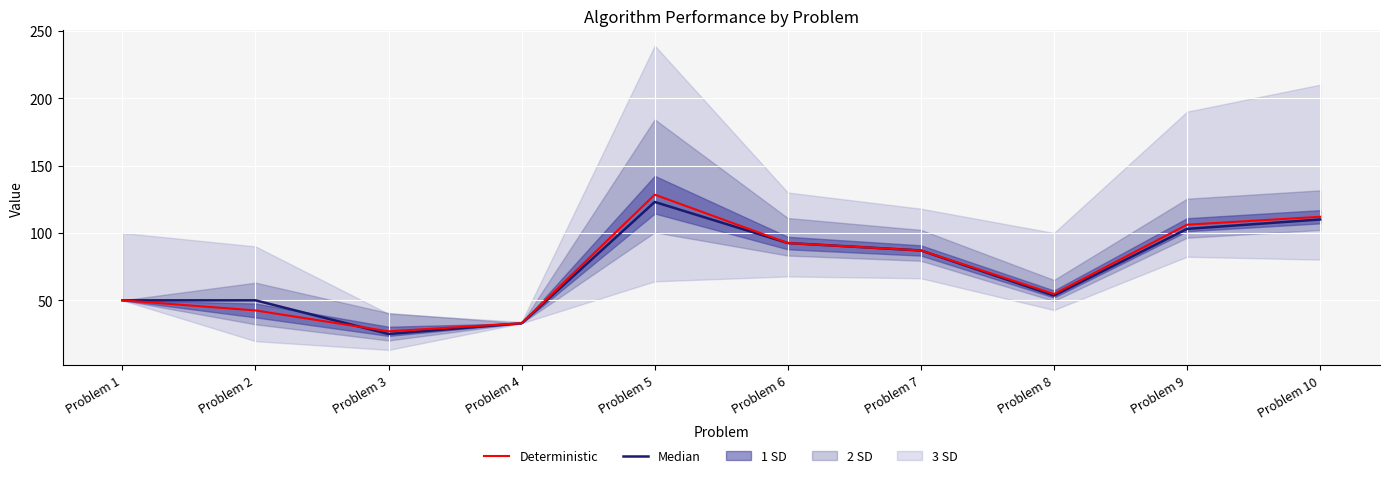

What is the difference between the Deterministic values at Problem 2 and Problem 7?

44.5